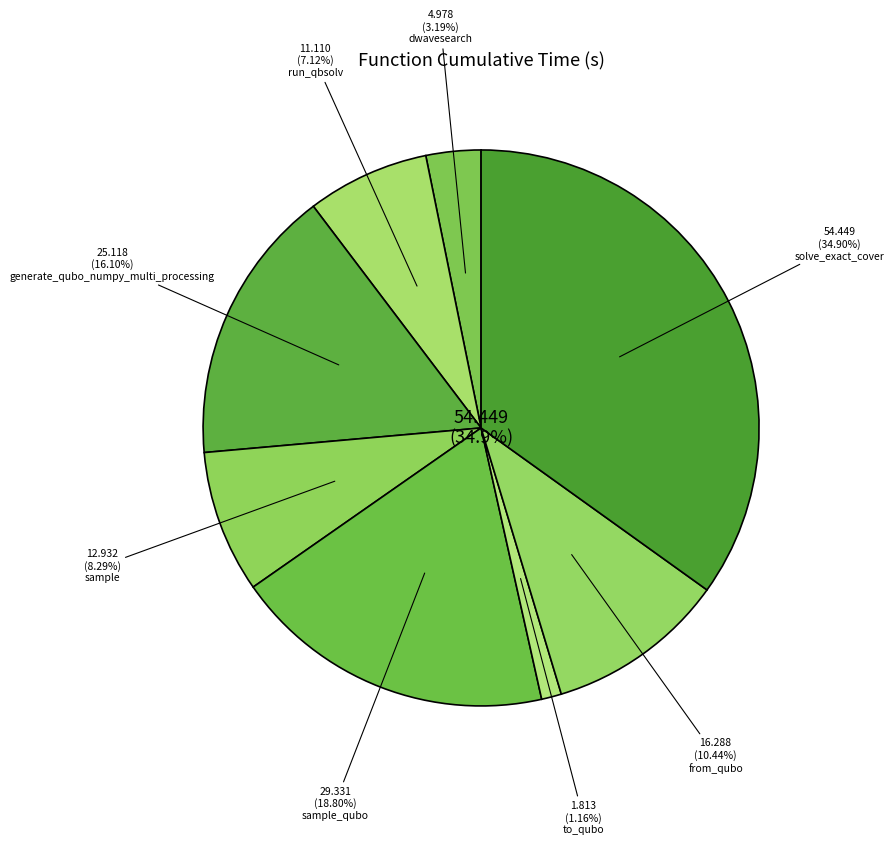

Count the number of slices in the pie.

8